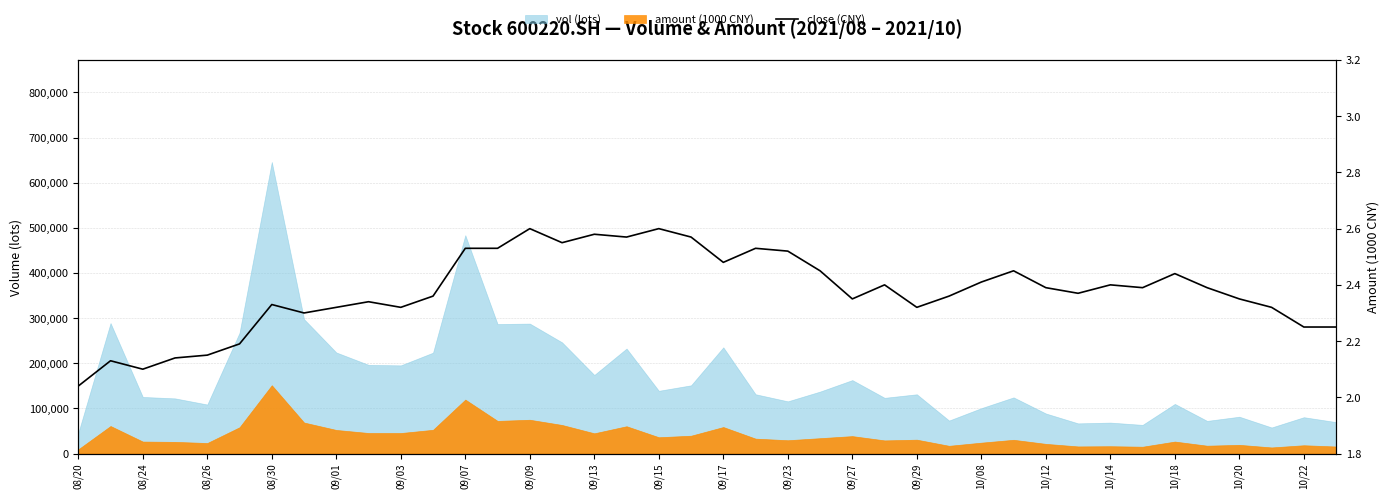

The value at 09/15 is 1.5. True or false?

False